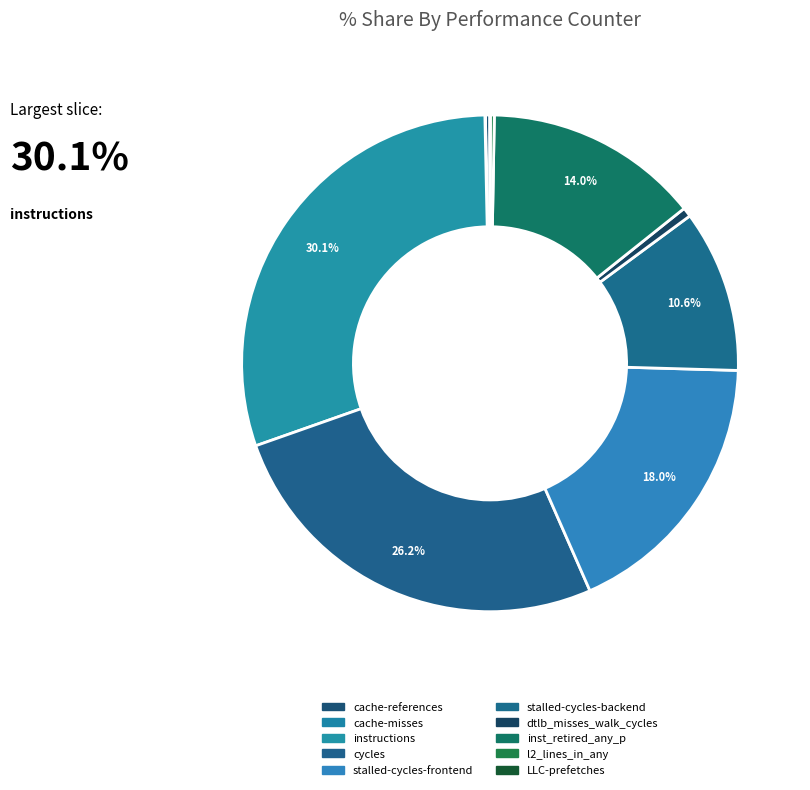

Which category has the biggest portion of the pie?

instructions